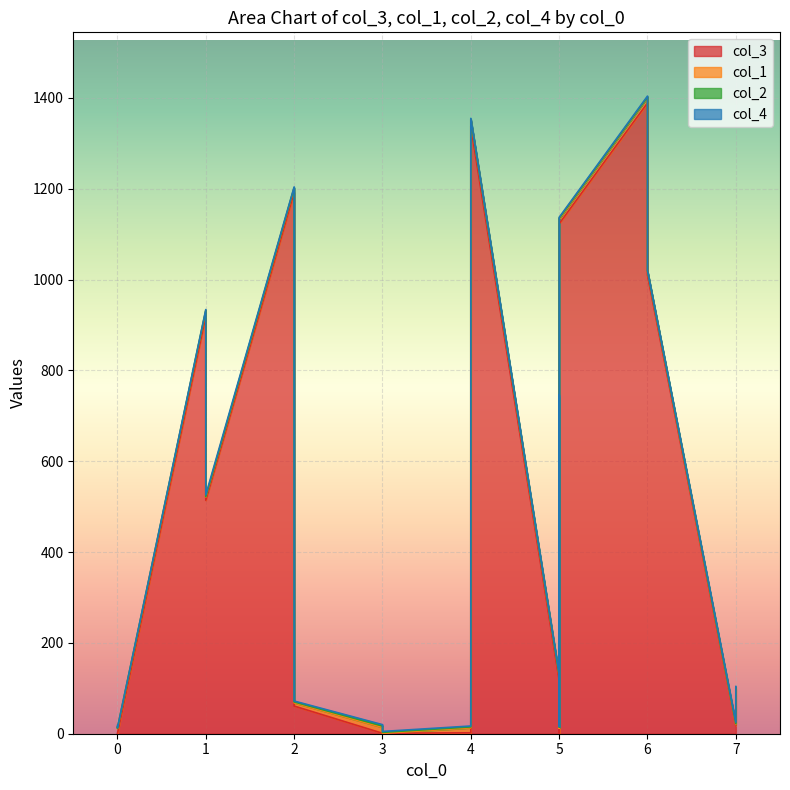

At 5, list the series in order from smallest to largest.

col_2, col_4, col_1, col_3